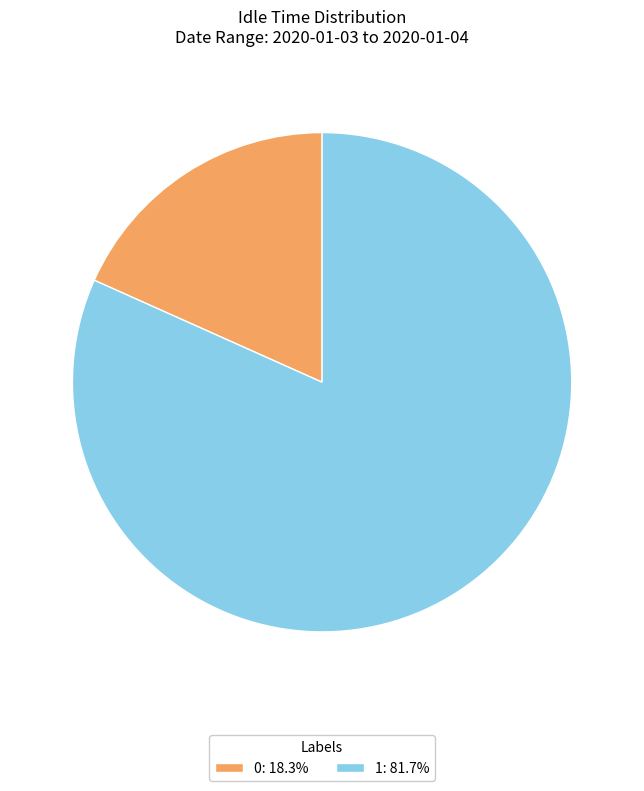

Is 1: 81.7% the majority of the pie?

Yes